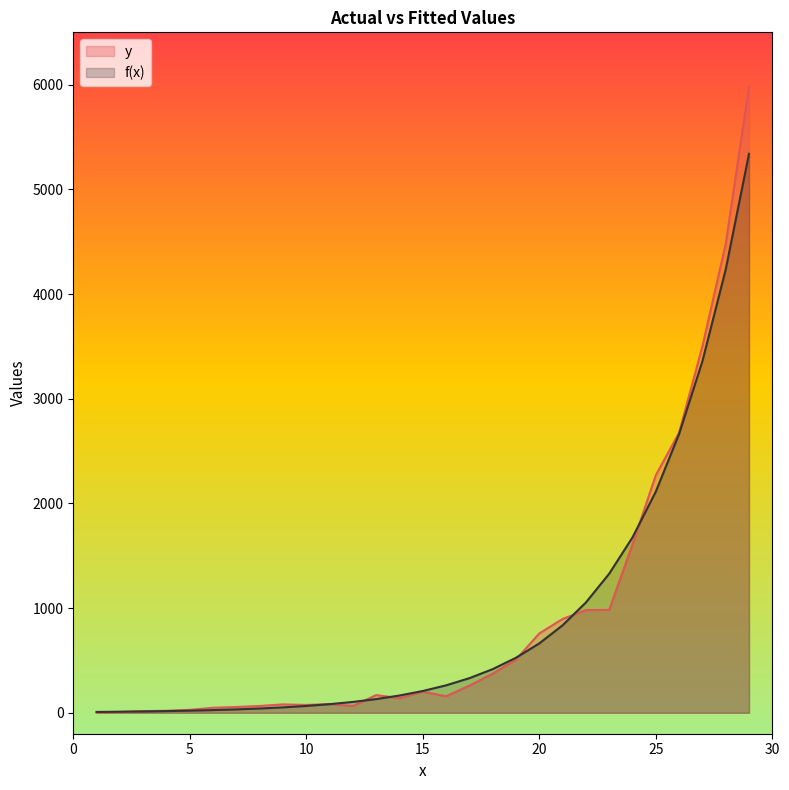

What is the approximate value of y at 4?

19.0